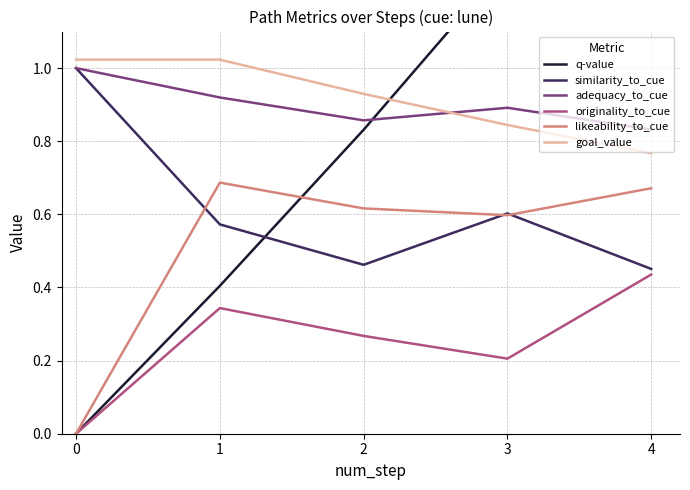

What are all the series names shown in the legend?

q-value, similarity_to_cue, adequacy_to_cue, originality_to_cue, likeability_to_cue, goal_value